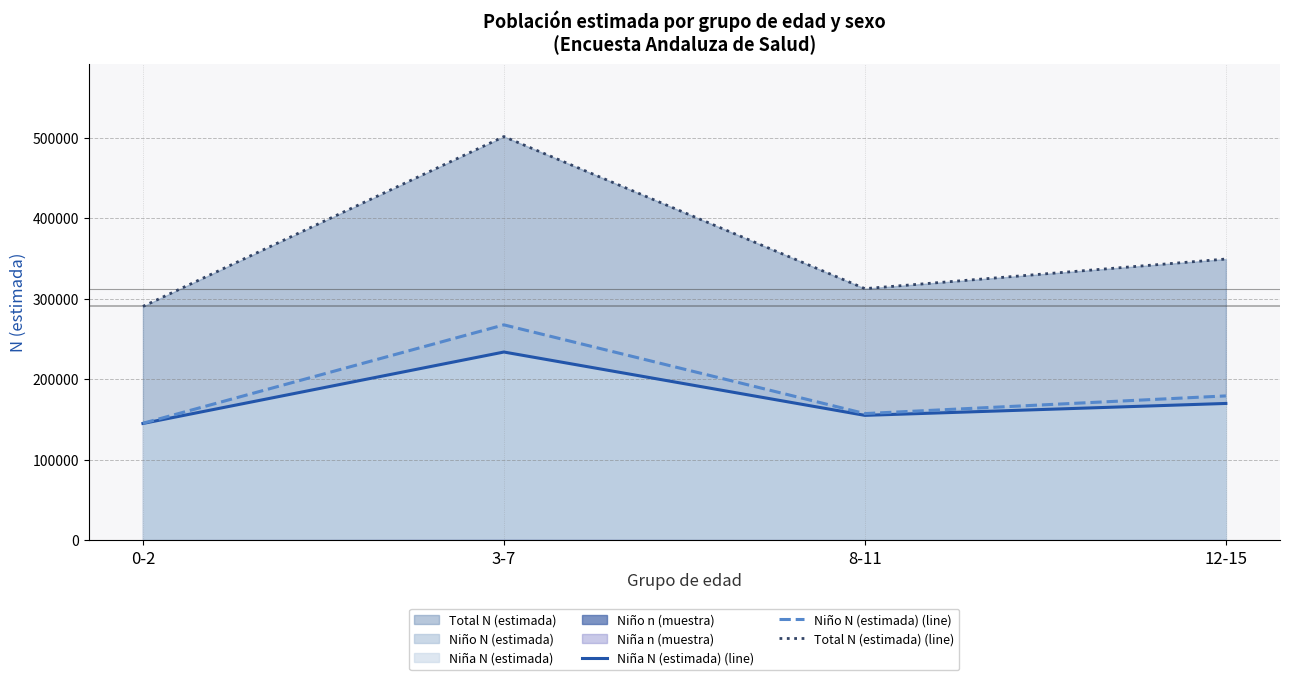

What is the spread (max minus min) of values at 12-15?

179325